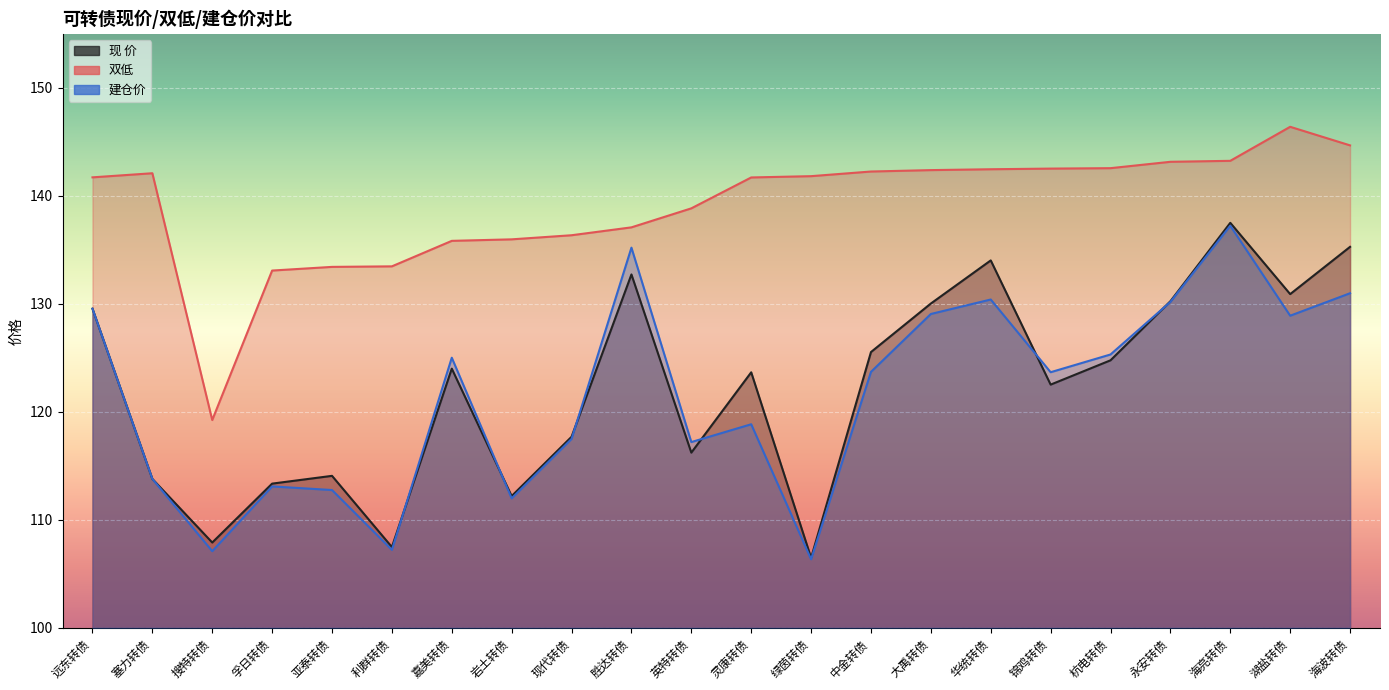

Which label corresponds to the smallest value in the chart?

绿茵转债